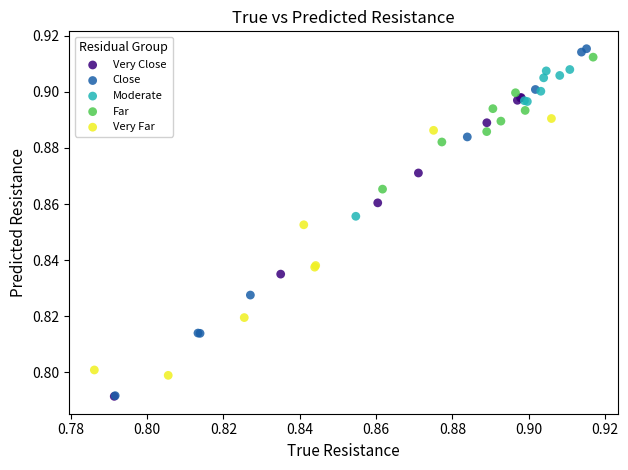

Which series has the widest spread of Y values?

Close